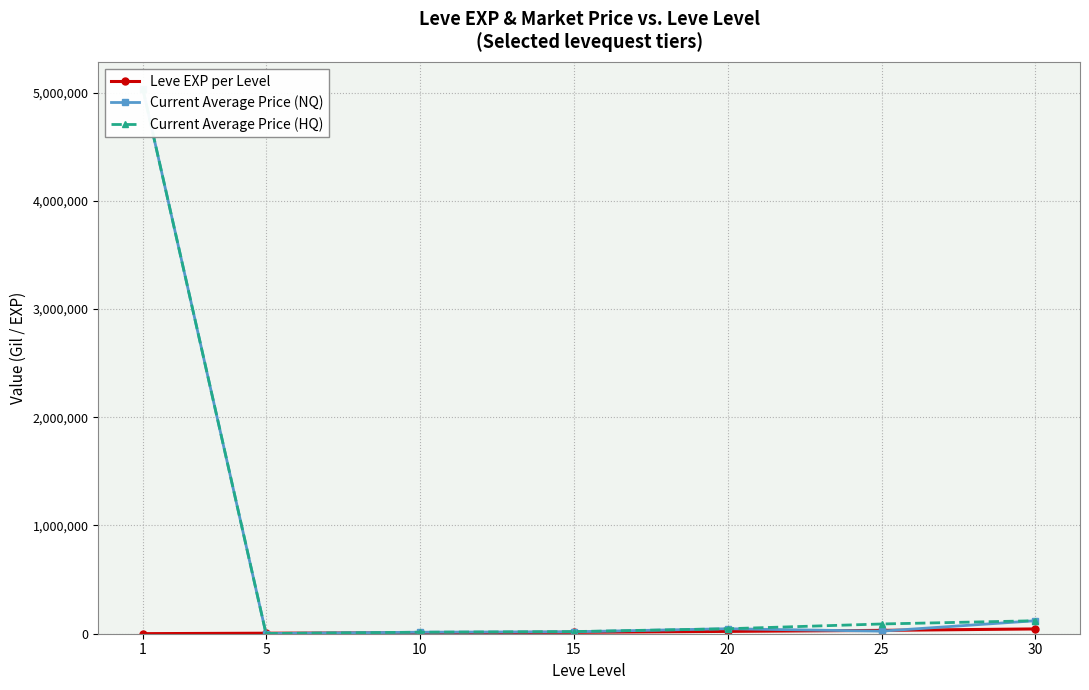

What value does the Current Average Price (NQ) series have at 15?

17850.0